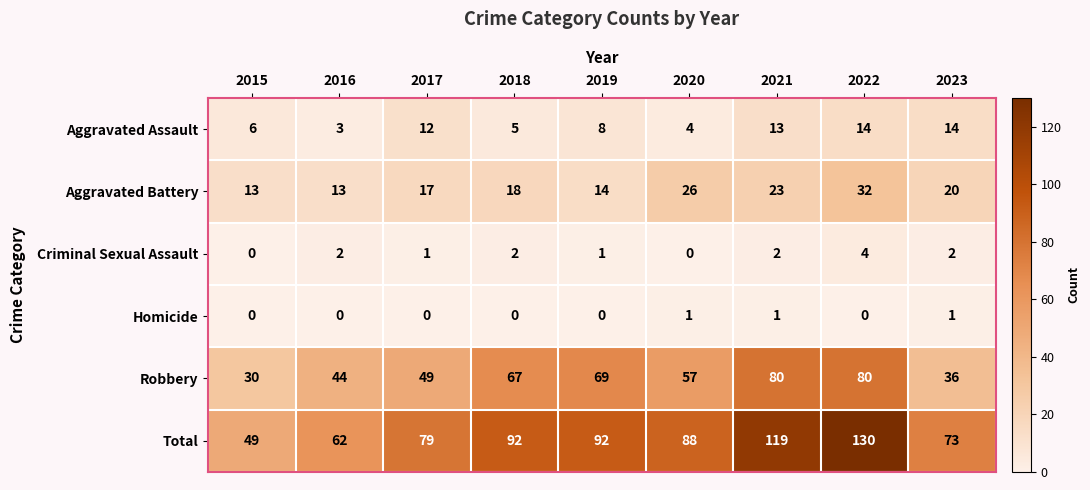

What is the total value across all series at 2019?

184